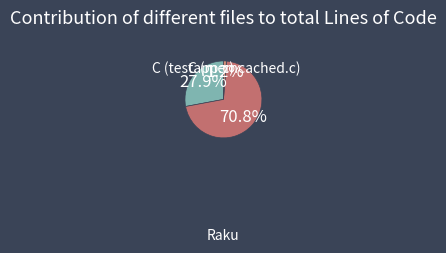

Count the number of slices in the pie.

3